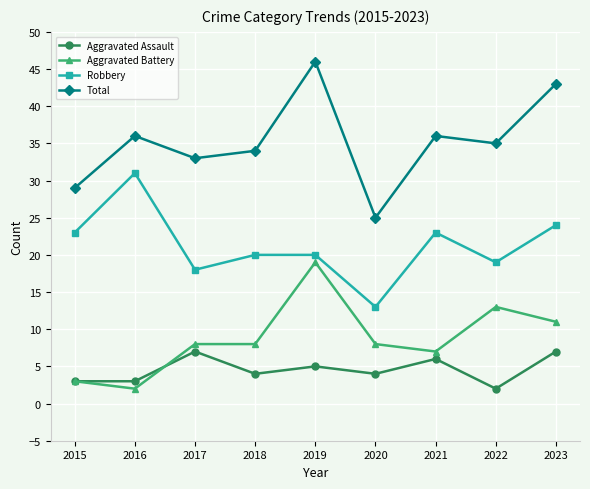

At which category is the sum across all series the highest?

2019